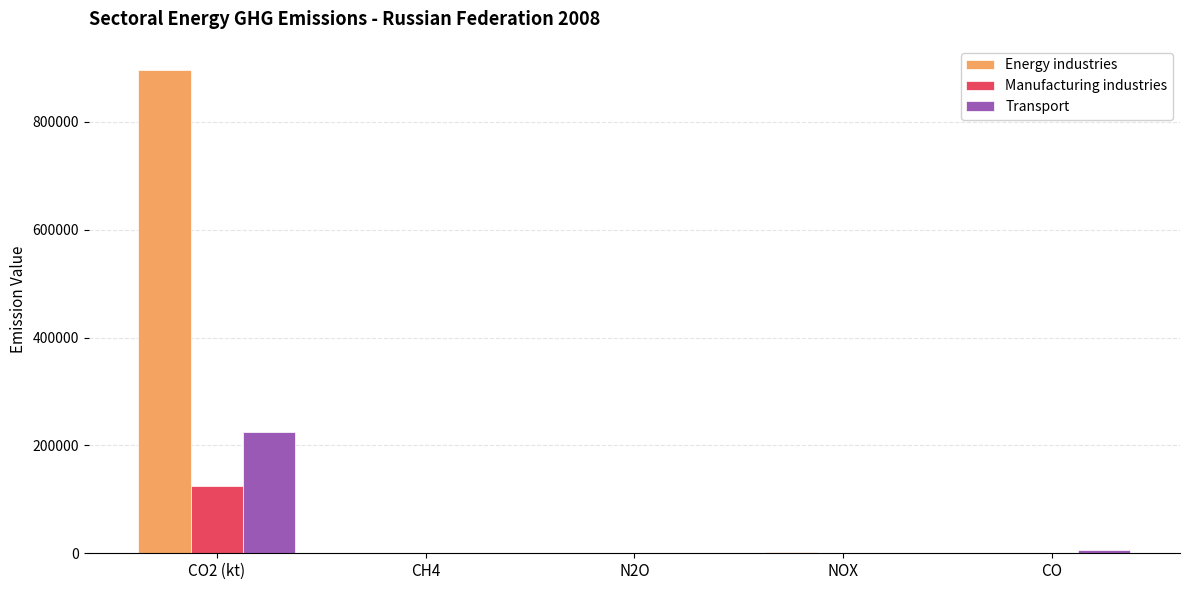

Which category has the highest value in the Energy industries series?

CO2 (kt)